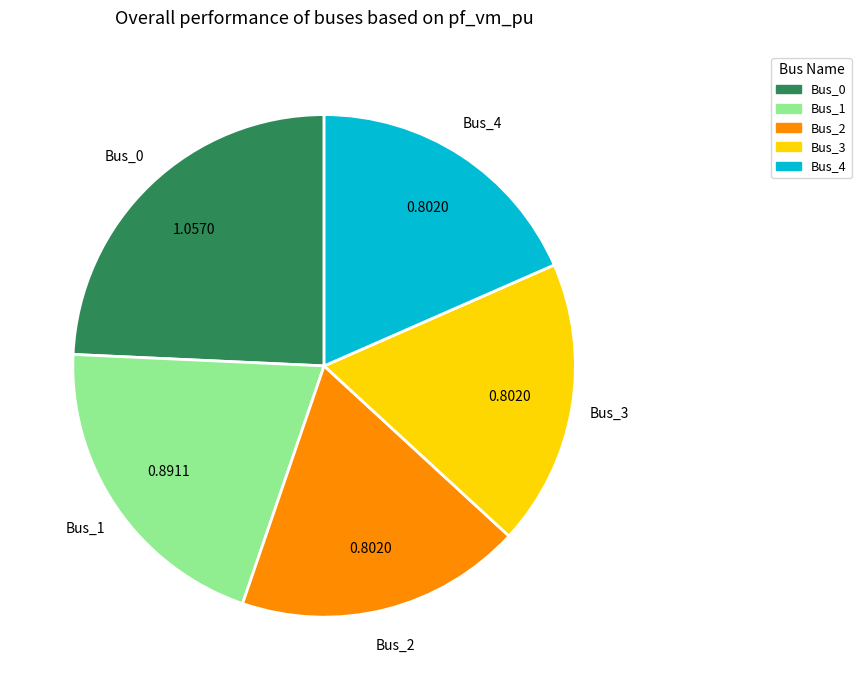

Between Bus_1 and Bus_2, which is larger?

Bus_1